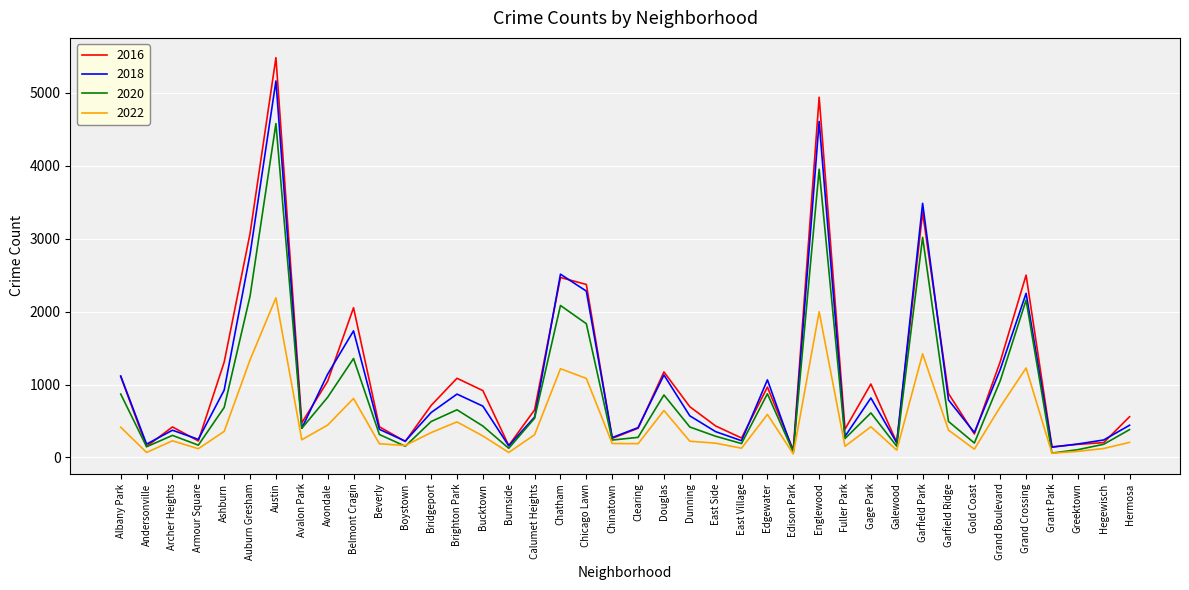

At Englewood, list the series in order from largest to smallest.

2016, 2018, 2020, 2022